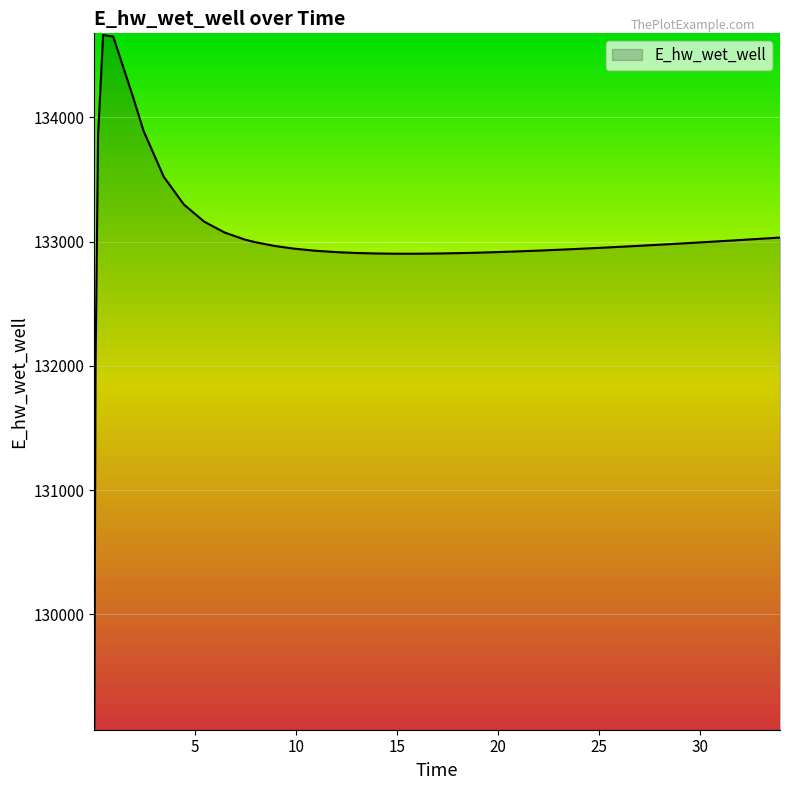

What is the minimum value shown in the chart?

129083.5